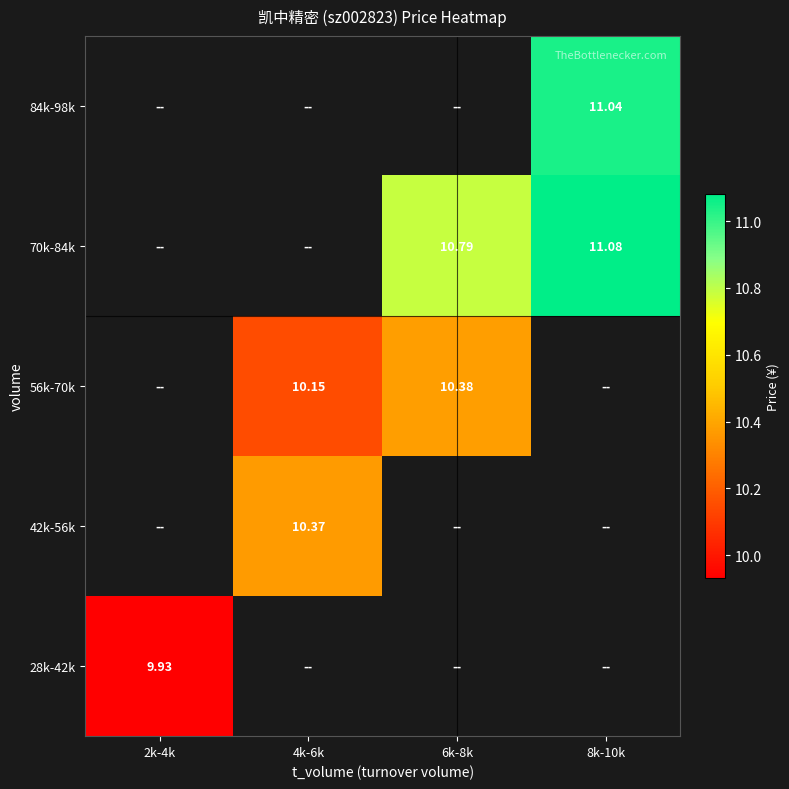

Is the value of 70k-84k at 8k-10k greater than the value of 84k-98k at 8k-10k?

Yes